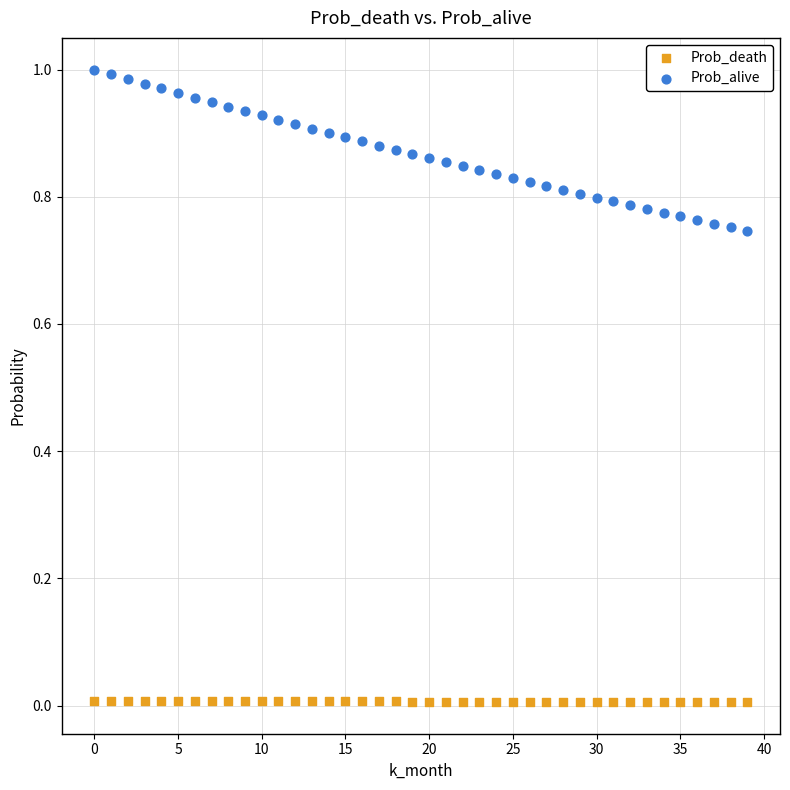

Which series contains the lowest Y value?

Prob_death